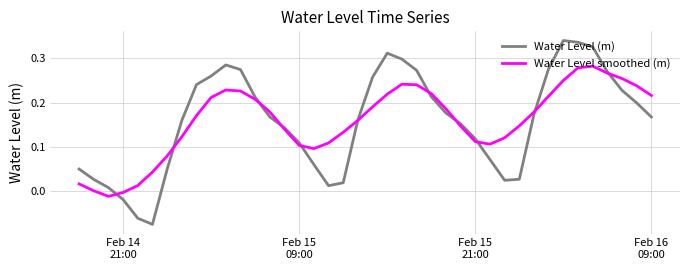

List the series in order of their peak value, lowest first.

Water Level smoothed (m), Water Level (m)